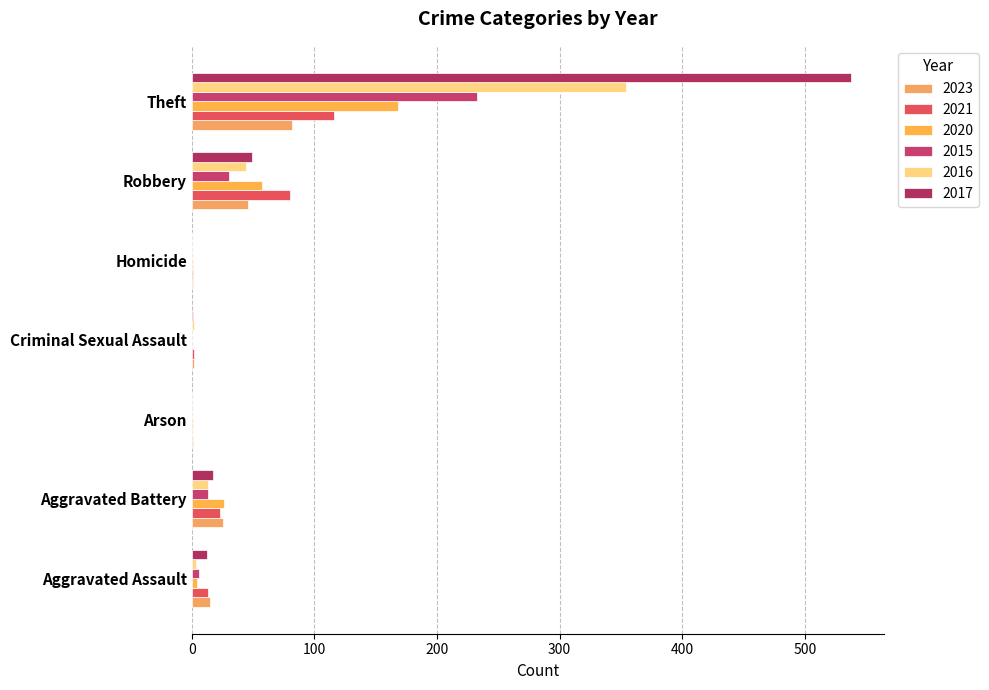

Is the value of 2020 at Aggravated Assault greater than the value of 2017 at Arson?

Yes